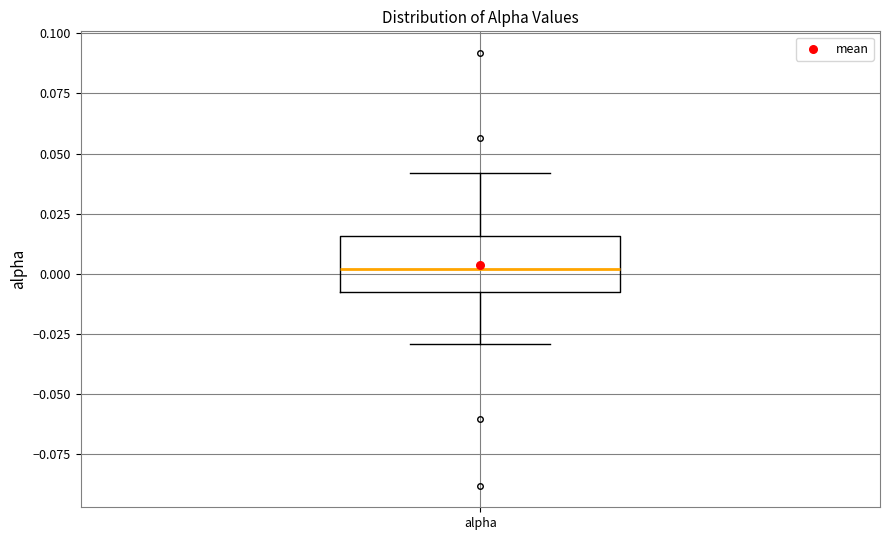

Where does the upper whisker of the box for alpha end on the y-axis? The values are not printed on the chart, so give them approximately, as read against the axis.

0.040